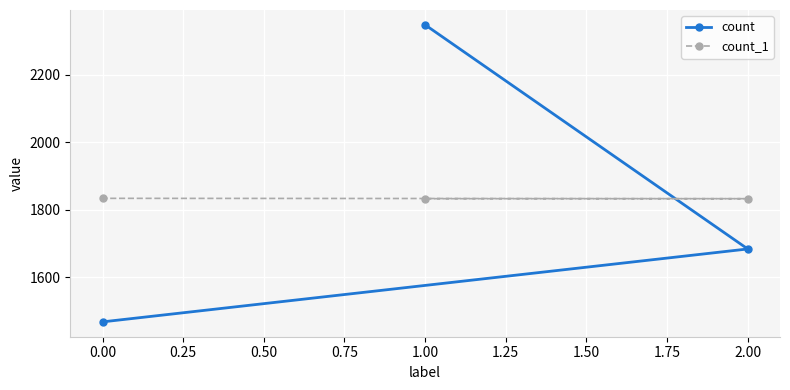

What is the maximum value for count?

2348